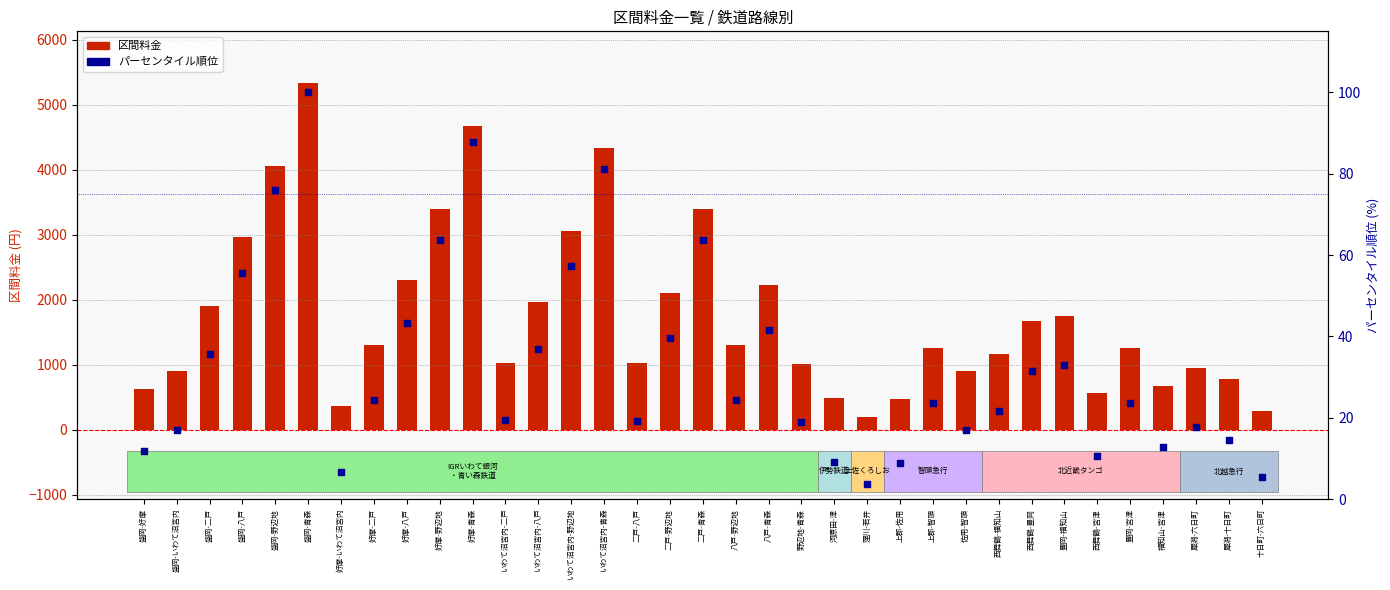

What are all the series names shown in the legend?

区間料金, パーセンタイル順位